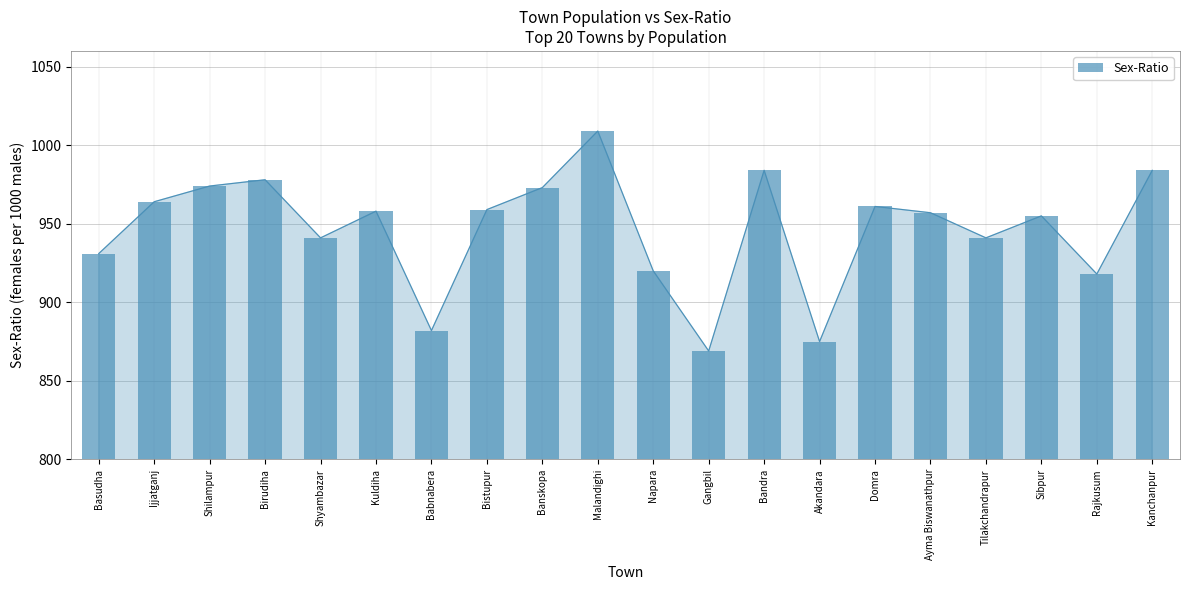

True or false: the data shows 957 at Ayma Biswanathpur.

True